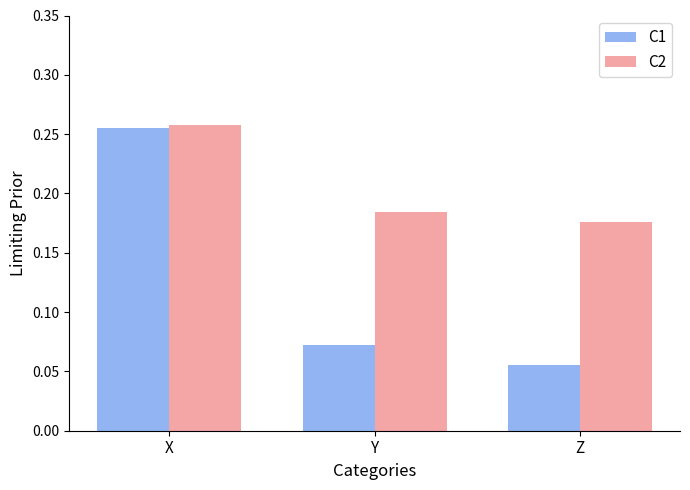

How many data points does each series have?

3